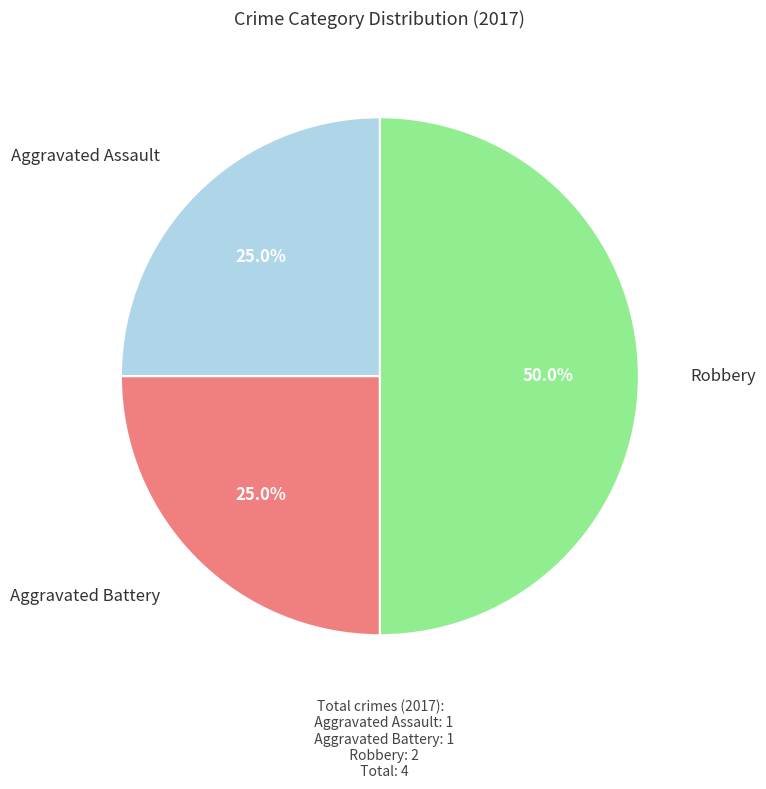

What is the ratio of the value at Robbery to the value at Aggravated Battery?

2.0